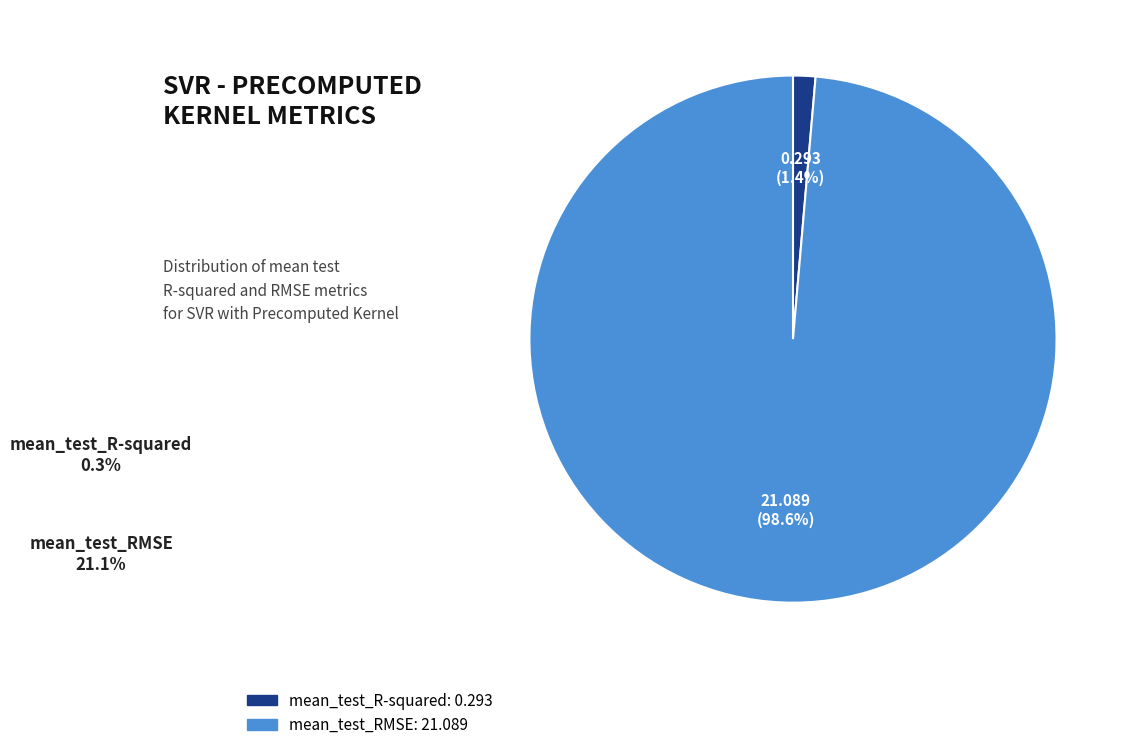

Is the sum of mean_test_R-squared and mean_test_RMSE greater than half?

Yes